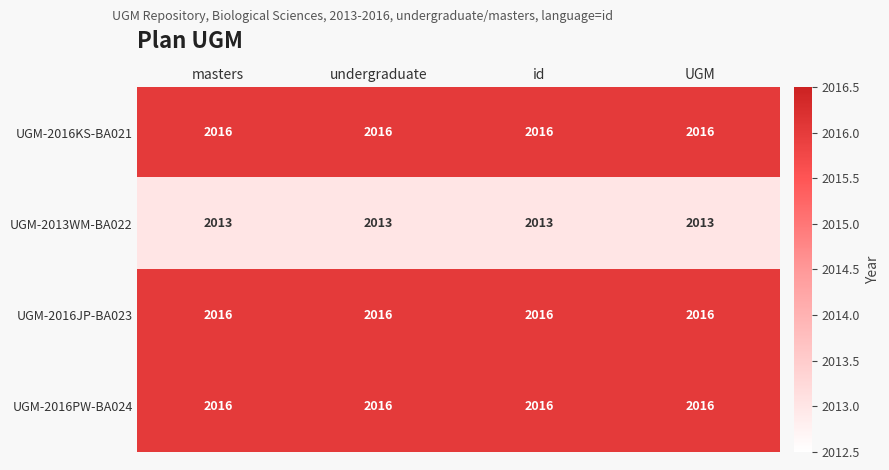

Read the UGM-2016KS-BA021 value at undergraduate.

2016